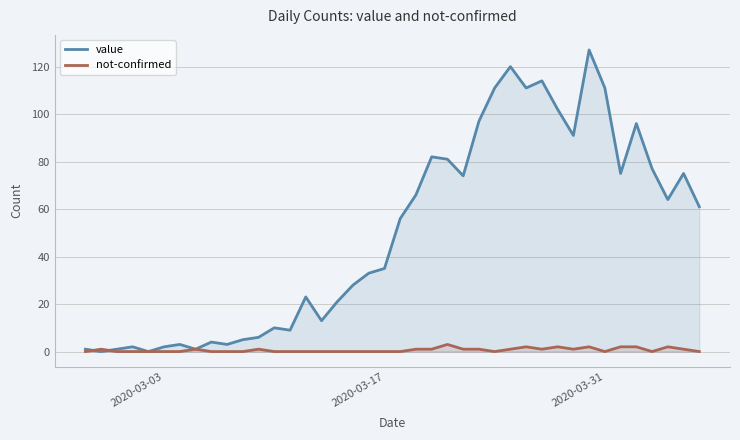

List the series in order of their peak value, highest first.

value, not-confirmed